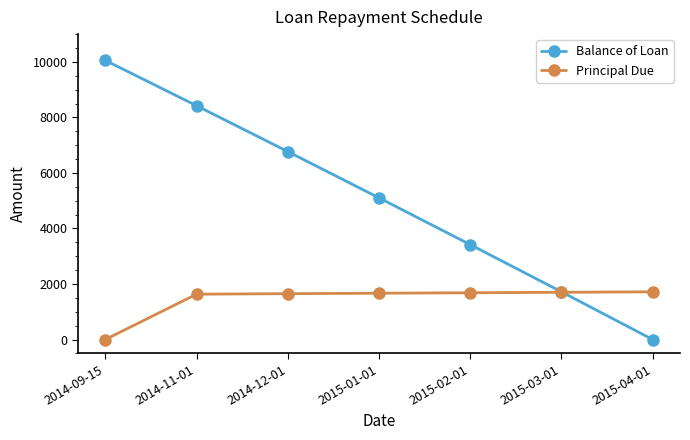

What is the sum of all Principal Due values?

10053.3